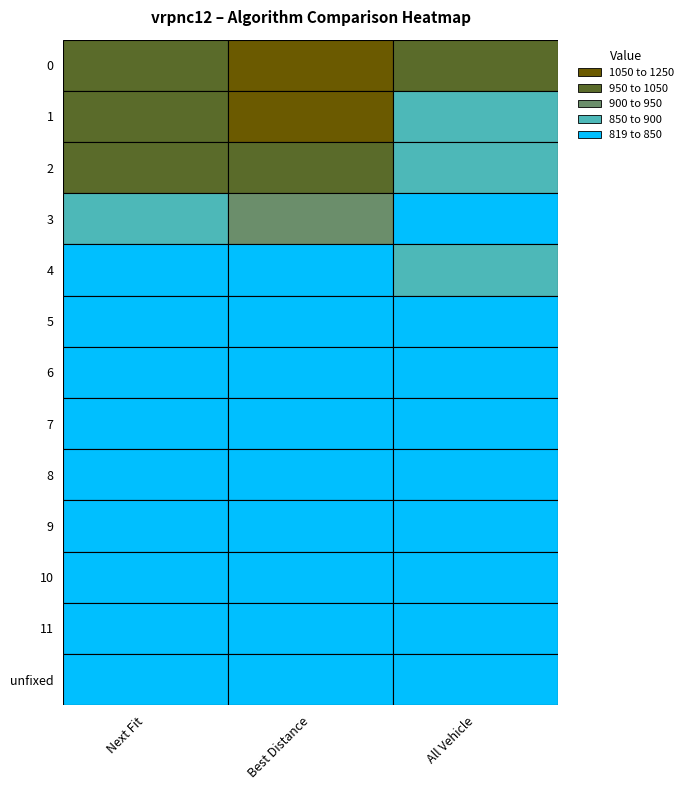

What is the difference between the maximum and minimum values in the Best Distance series?

422.6